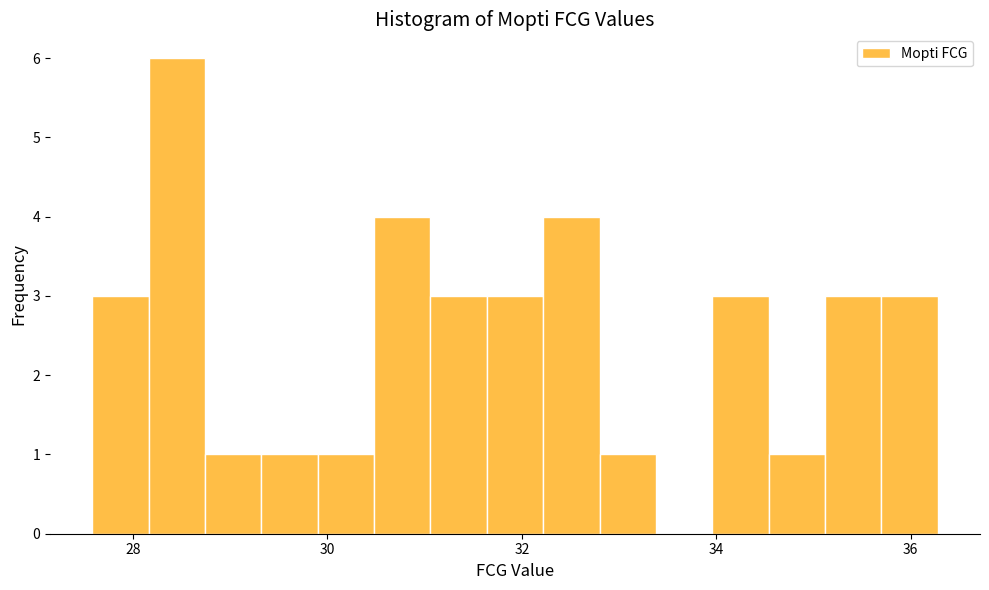

Read against the x-axis, roughly where is the centre of the tallest bar?

28.4